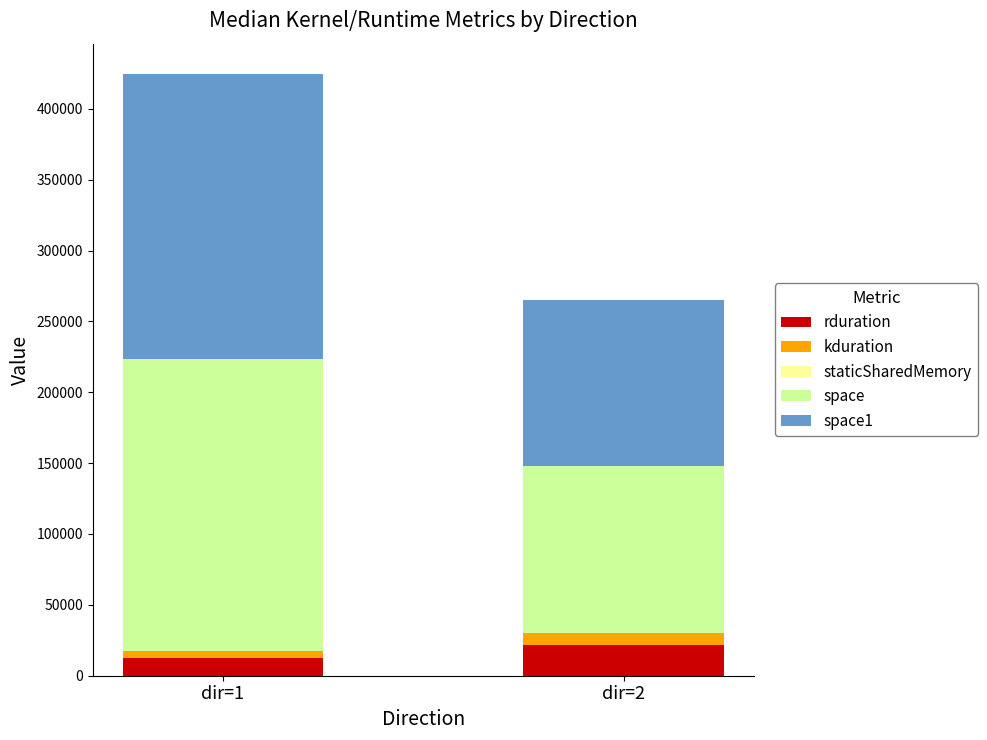

What is the maximum value for rduration?

21589.0